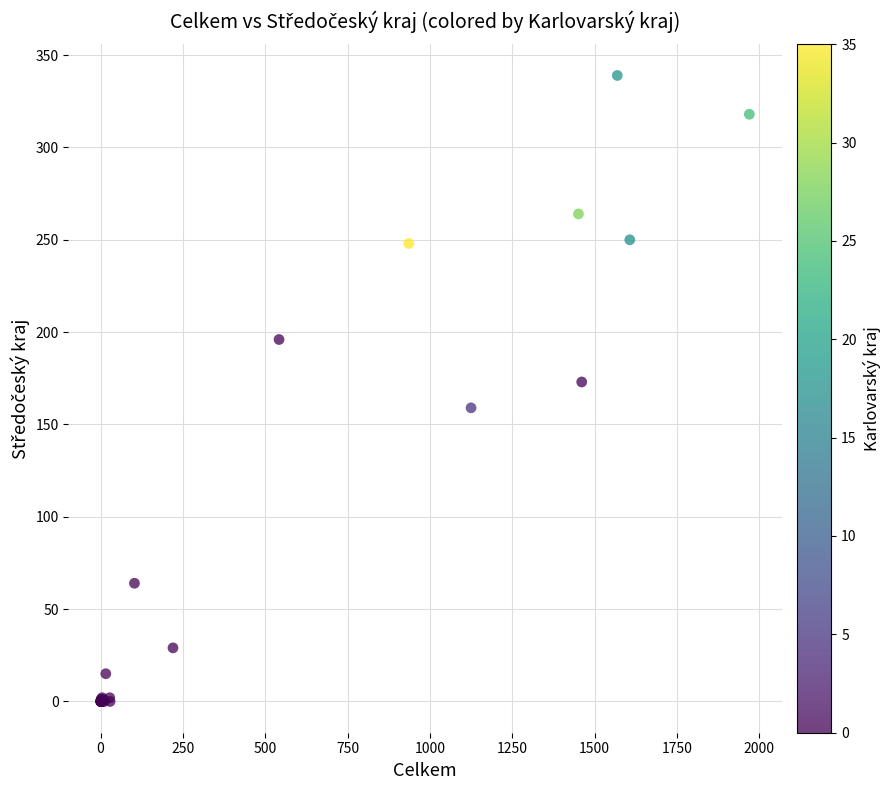

What Y value in the scatter plot is closest to 169?

173